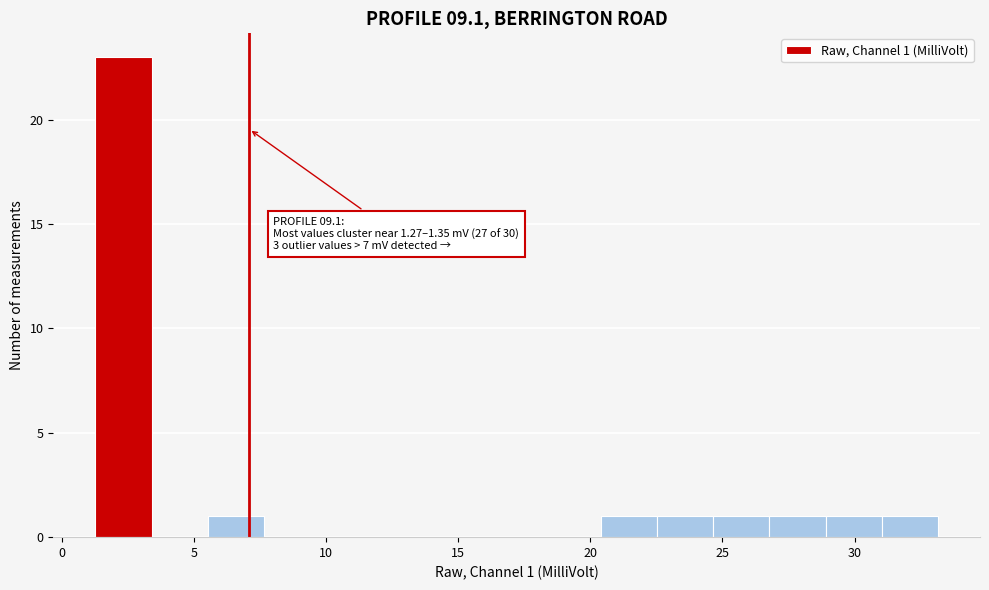

Over which range of the x-axis is the bar tallest?

1.5 to 3.5